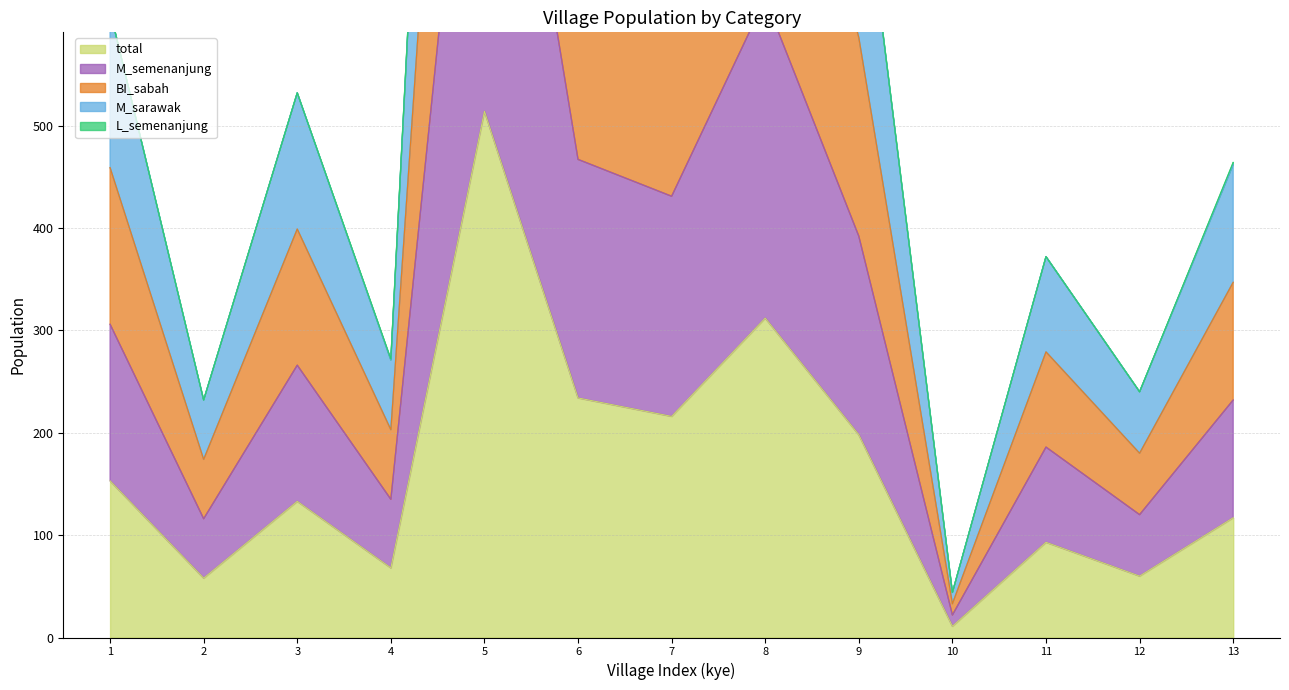

True or false: M_sarawak and total cross at least once.

False